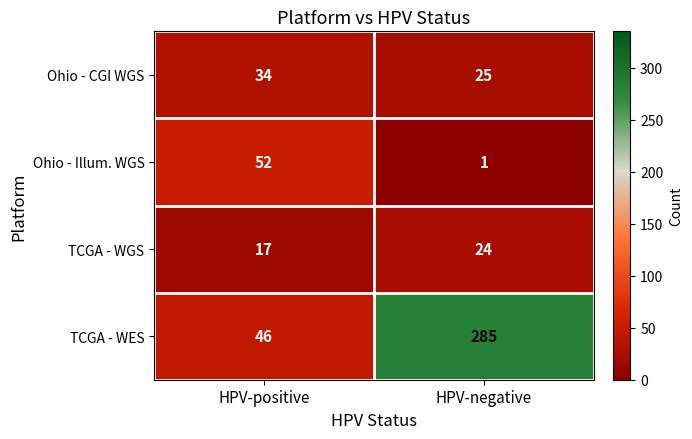

At how many categories does at least one series exceed 156?

1